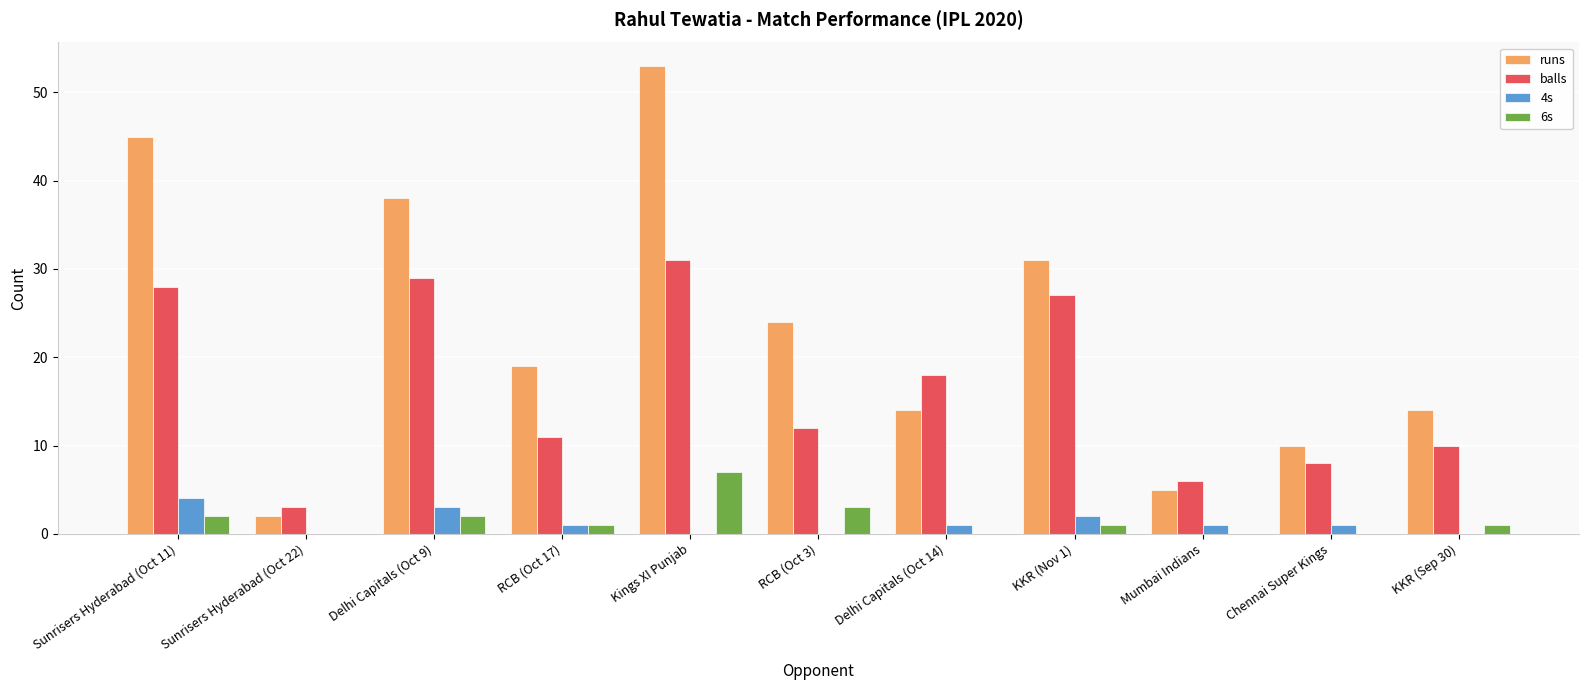

True or false: runs has a value of 24 at RCB (Oct 3).

True